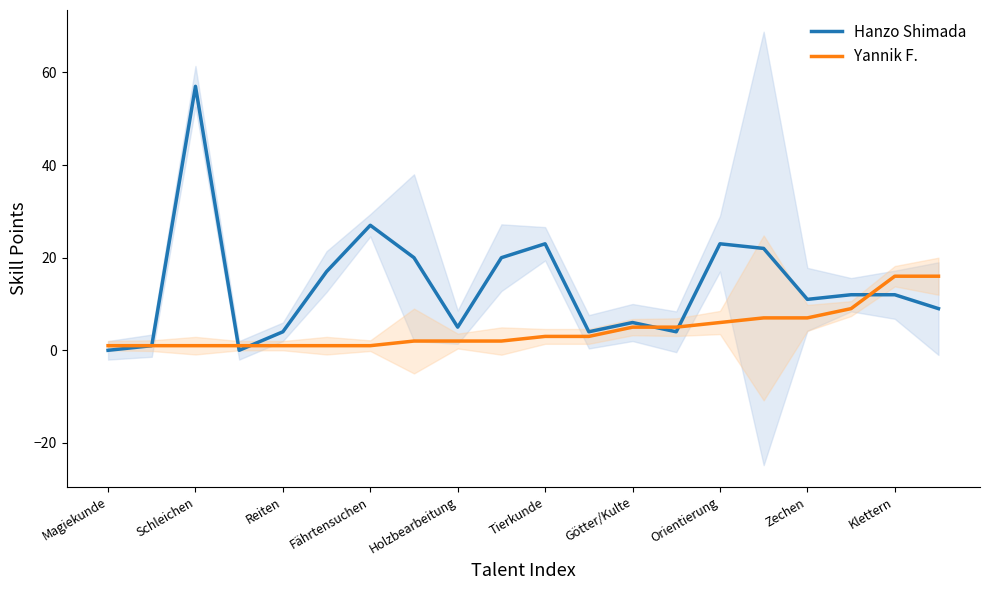

What is the maximum value for Yannik F.?

16